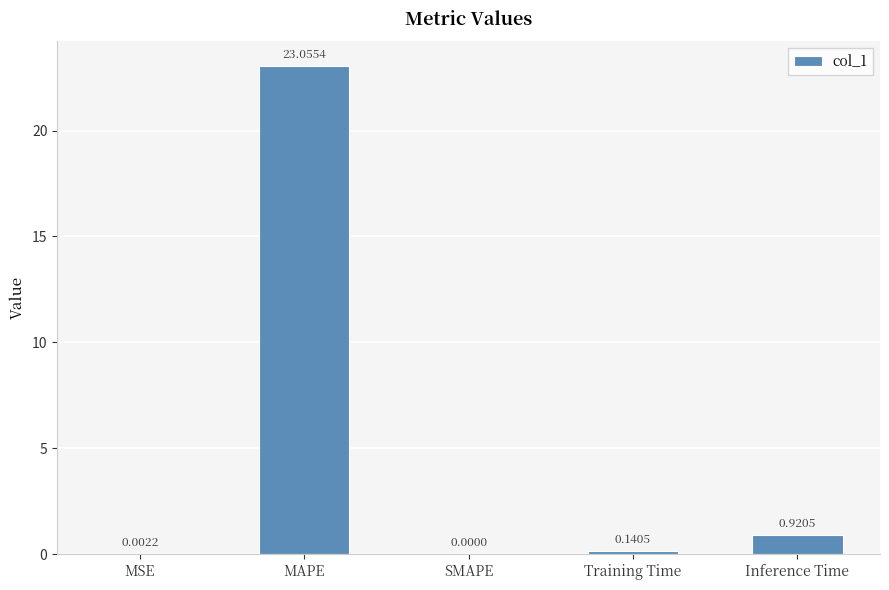

Where is the data nearest to the value 11?

Inference Time